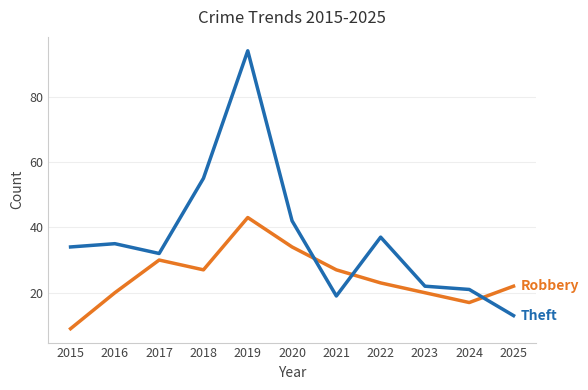

What is the total value across all series at 2018?

82